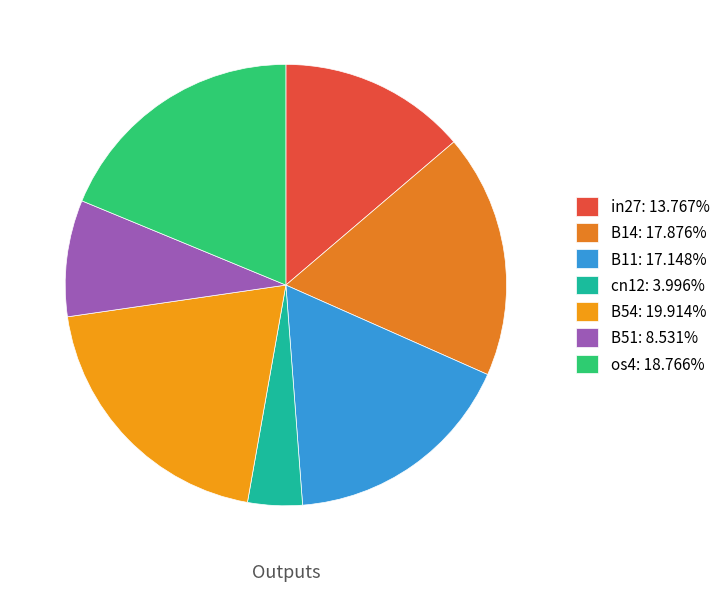

What percentage do B51 and os4 together represent?

27.3%